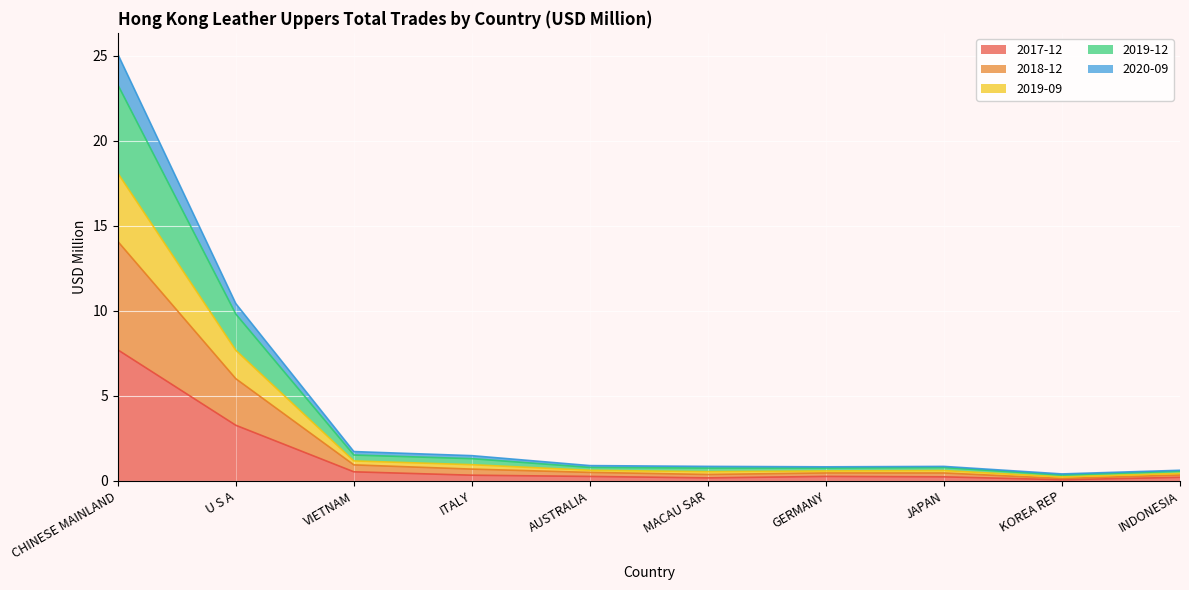

What position from the right is U S A?

9